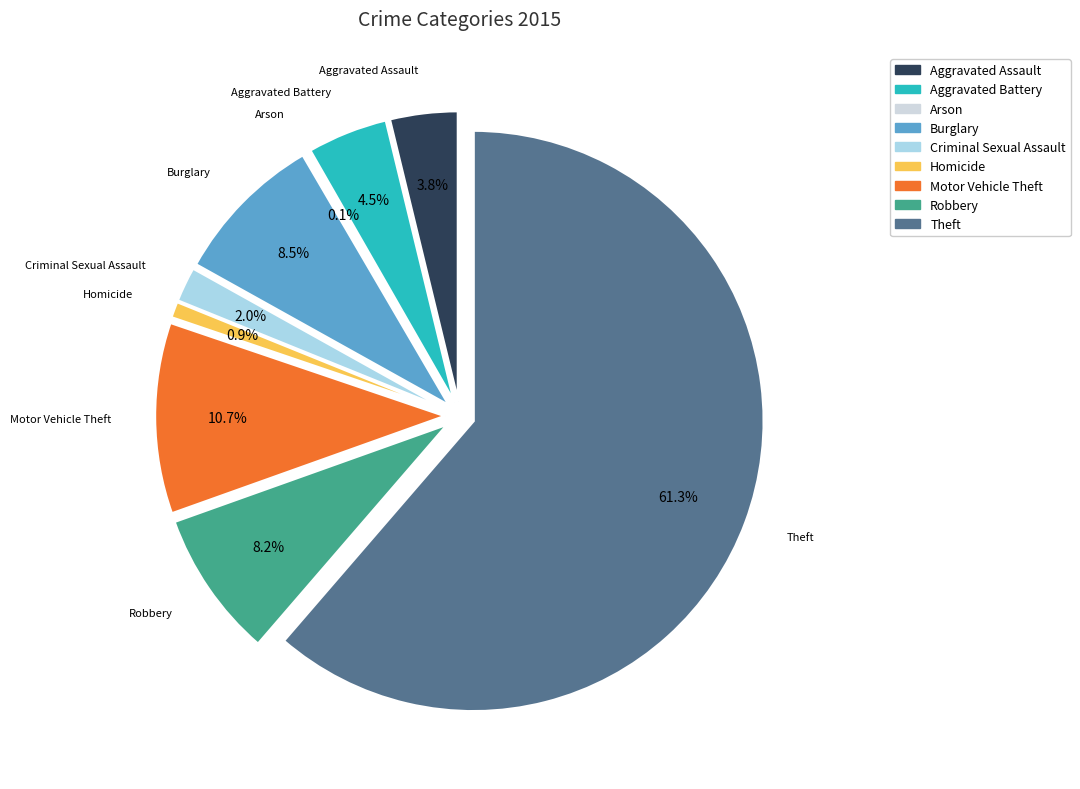

The Homicide slice represents 1% of the pie. True or false?

True